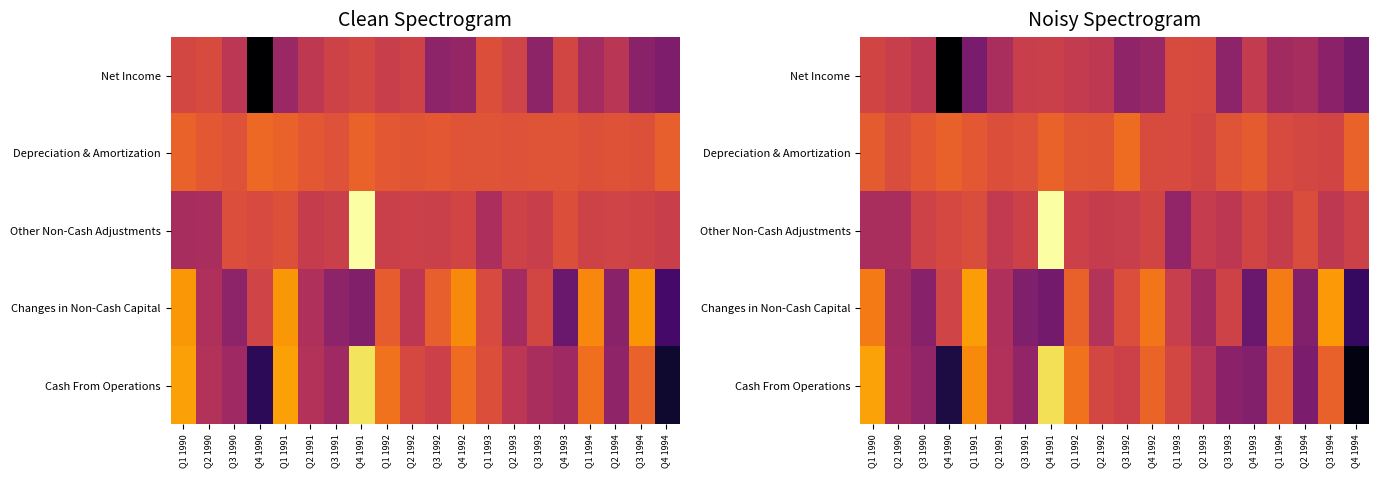

What is the average value of the Cash From Operations series?

-0.6